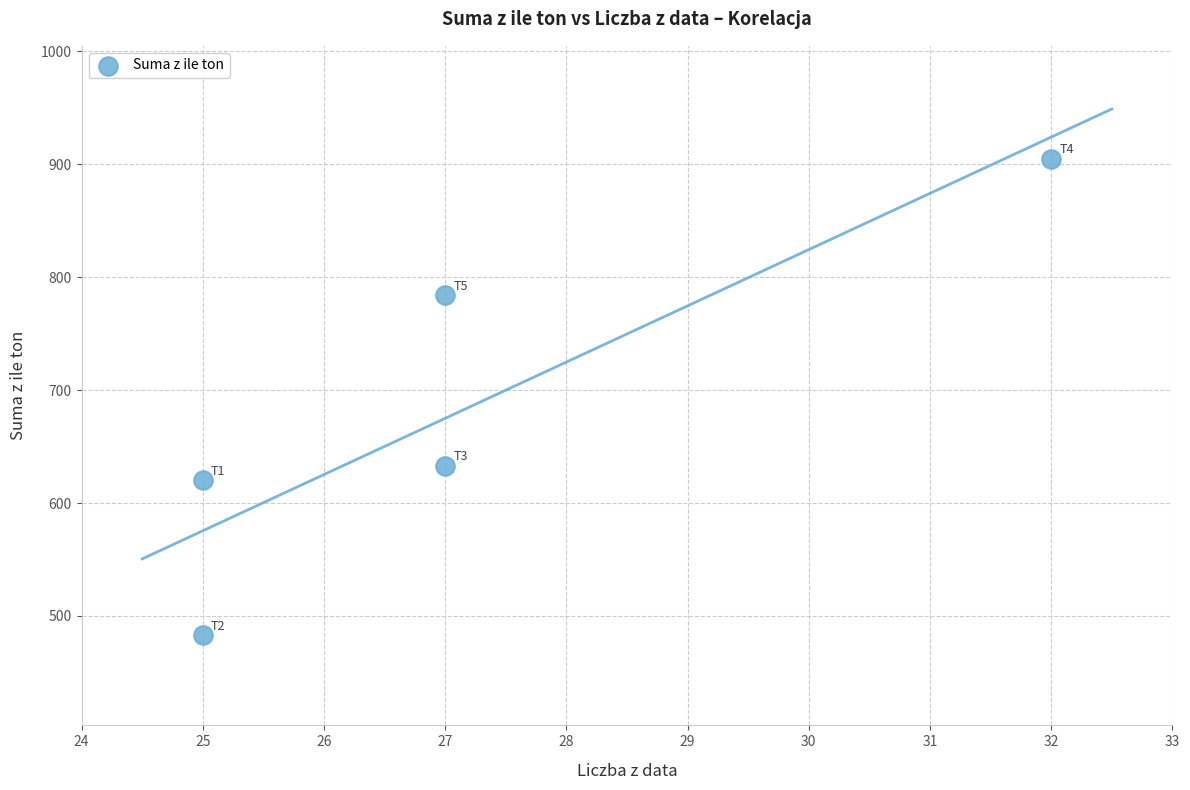

What is the range of Y values (max minus min)?

422